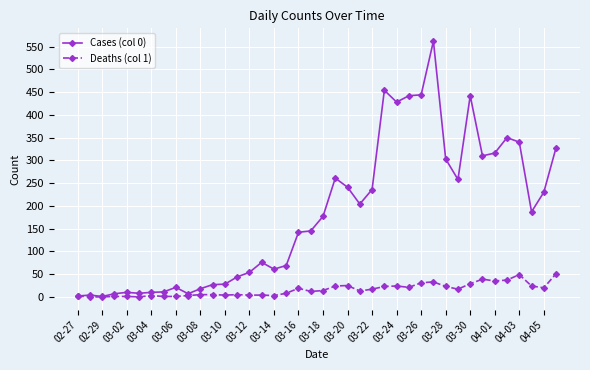

Which series has the largest total across all categories?

Cases (col 0)